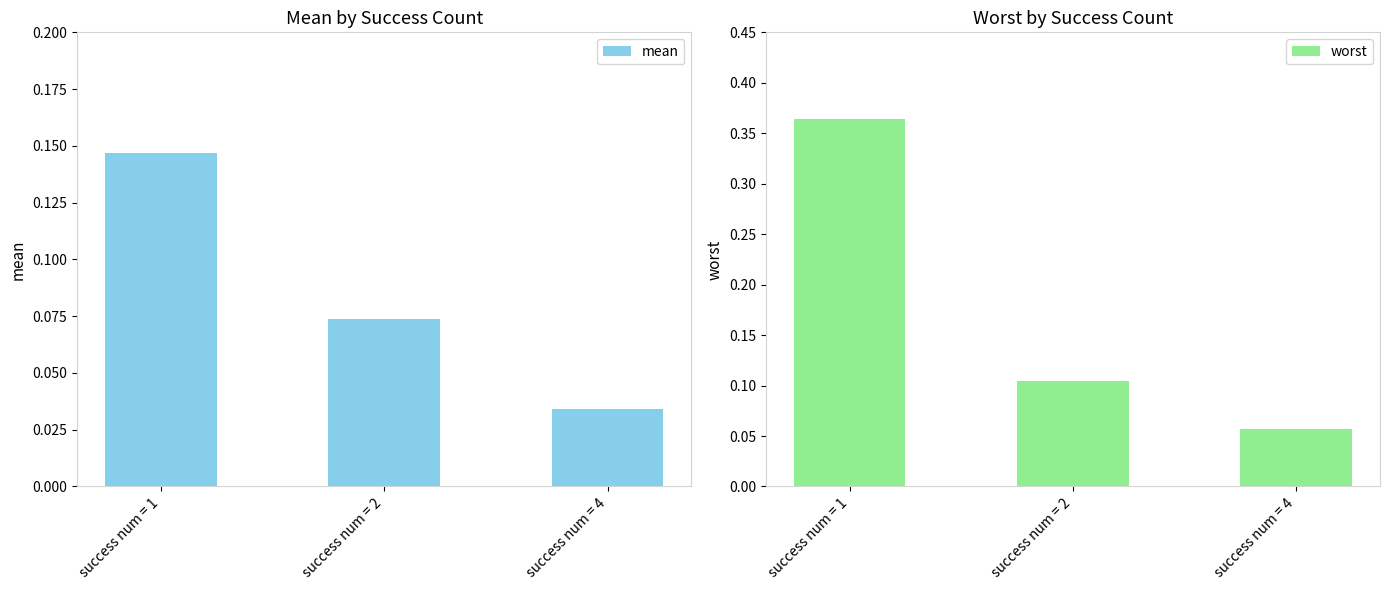

Reading left to right, extract all data points from this chart.

mean: 0.1	0.1	0.0
worst: 0.4	0.1	0.1